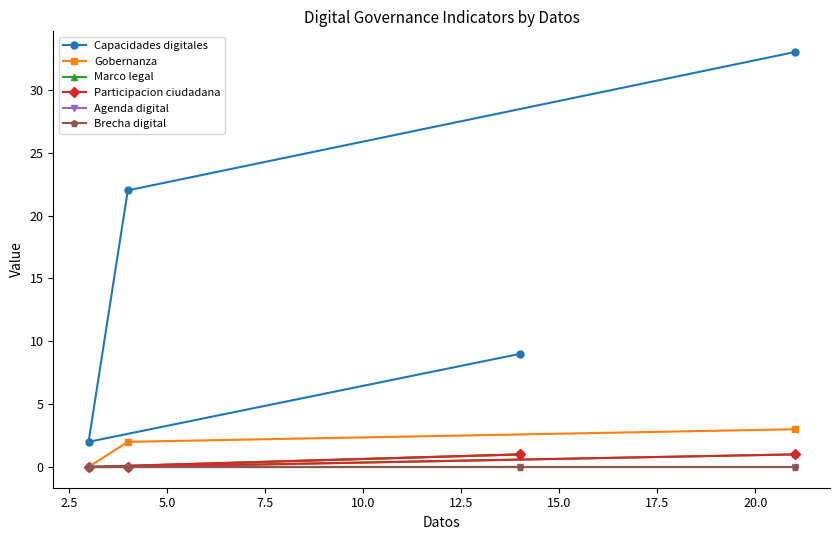

True or false: Gobernanza and Marco legal cross at least once.

False